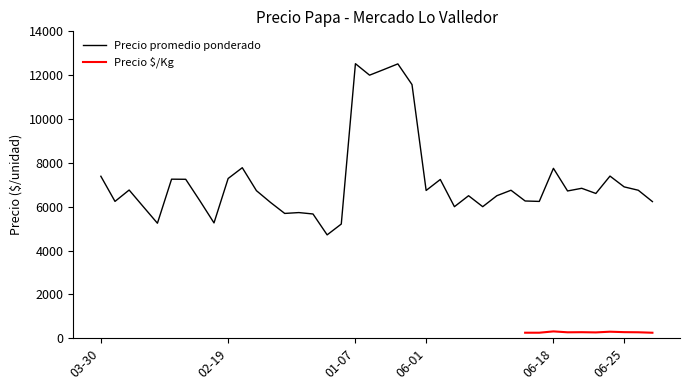

What is the highest value of the Precio promedio ponderado series?

12524